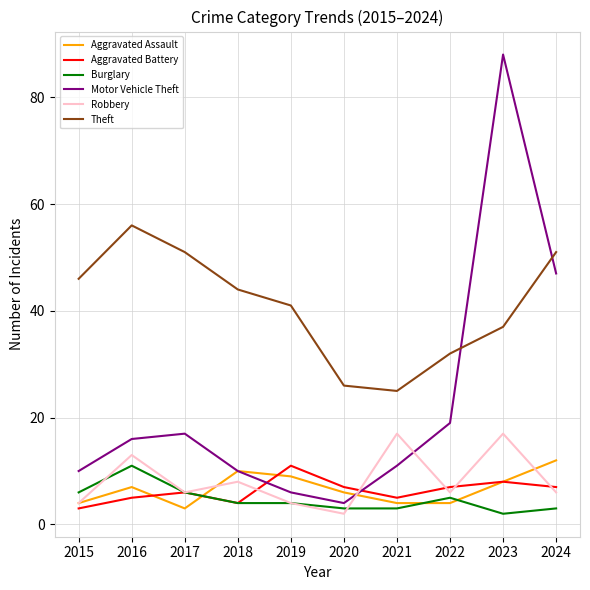

The value of Robbery at 2020 is 2. True or false?

True